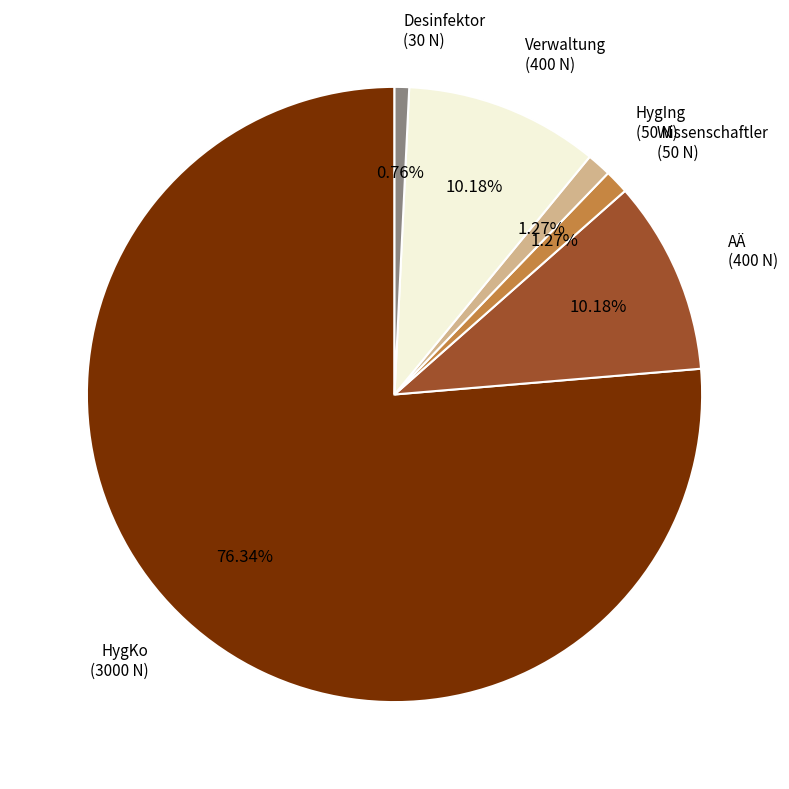

To the nearest percent, what portion does Wissenschaftler represent?

1%